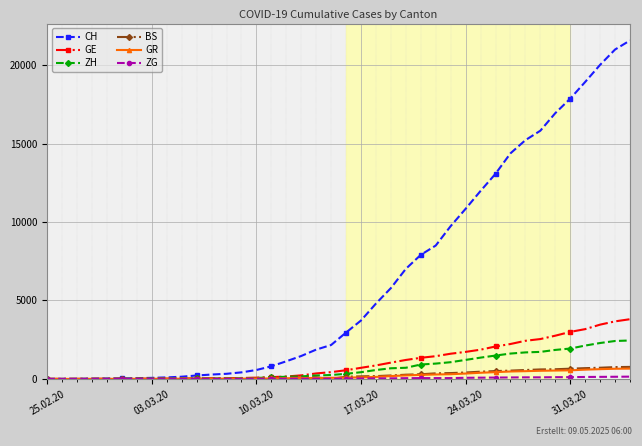

Which series has the largest total across all categories?

CH